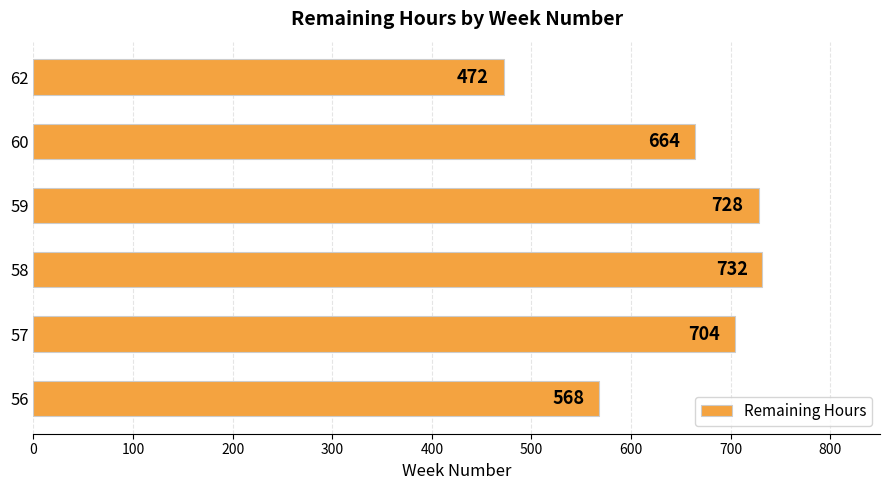

How many values are below 704?

3